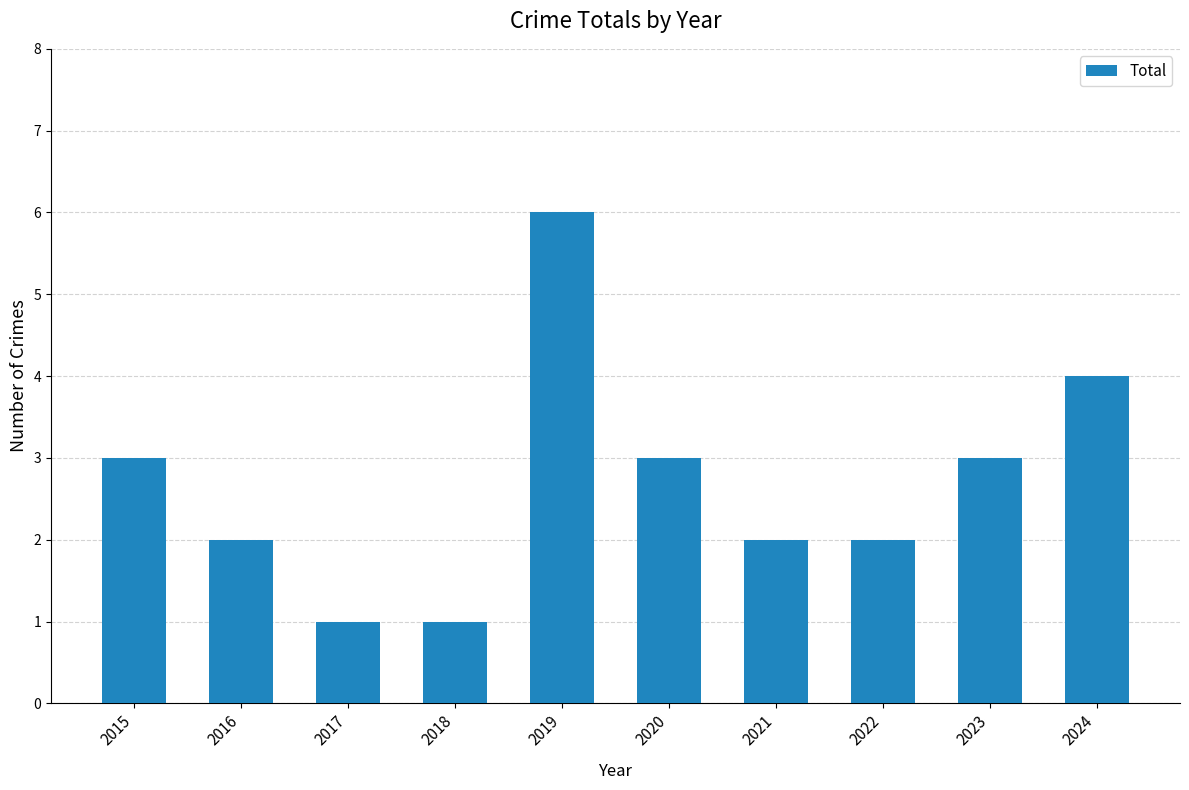

What is the difference between the values at 2021 and 2017?

1